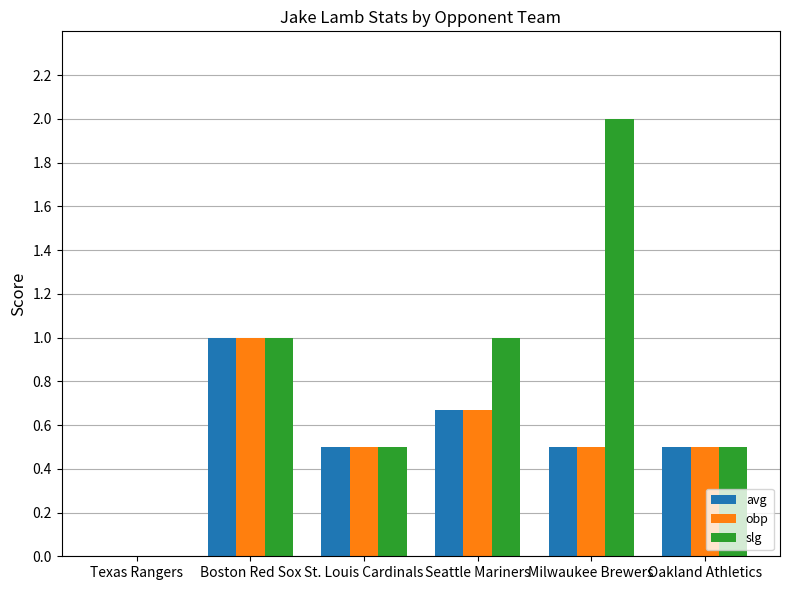

How many groups of bars are there?

6